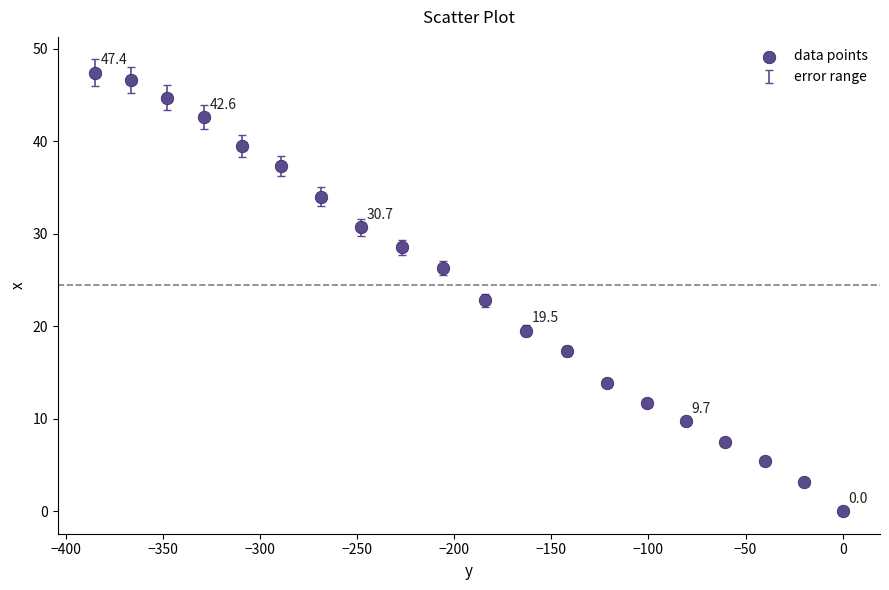

What is the range of X values (max minus min)?

384.8